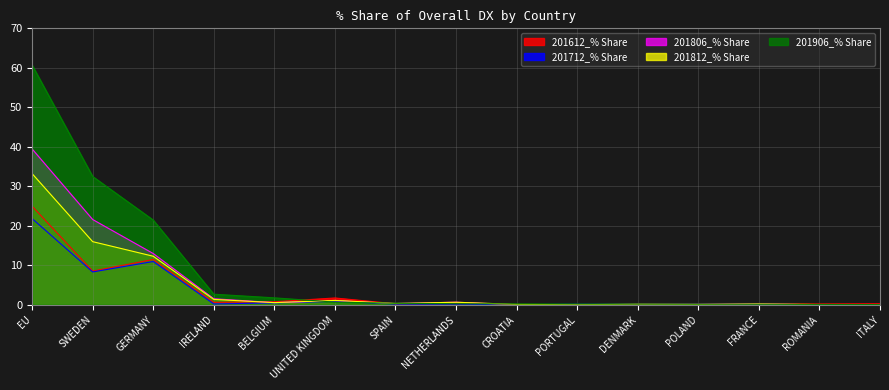

What is the sum of the 201612_% Share values at ROMANIA and EU?

25.2